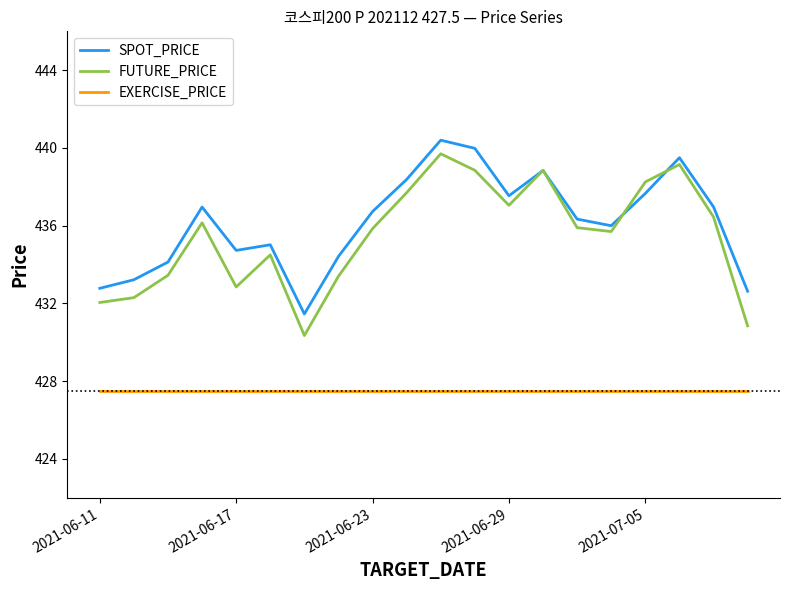

Which series has the largest range (max minus min)?

FUTURE_PRICE